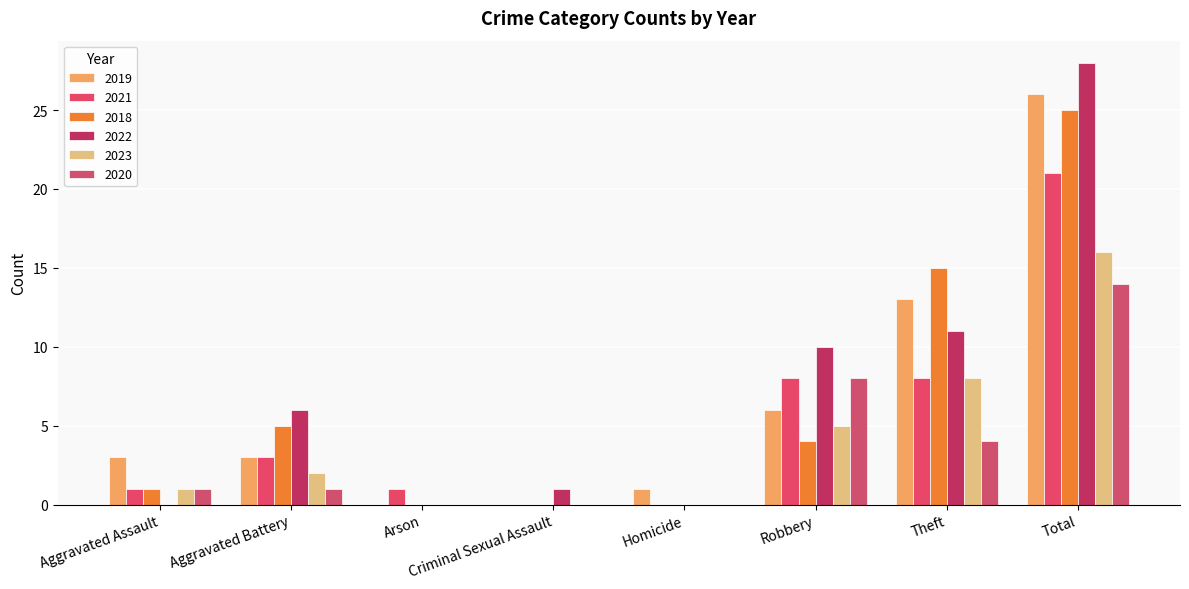

Which has a higher value, Theft or Aggravated Assault?

Theft